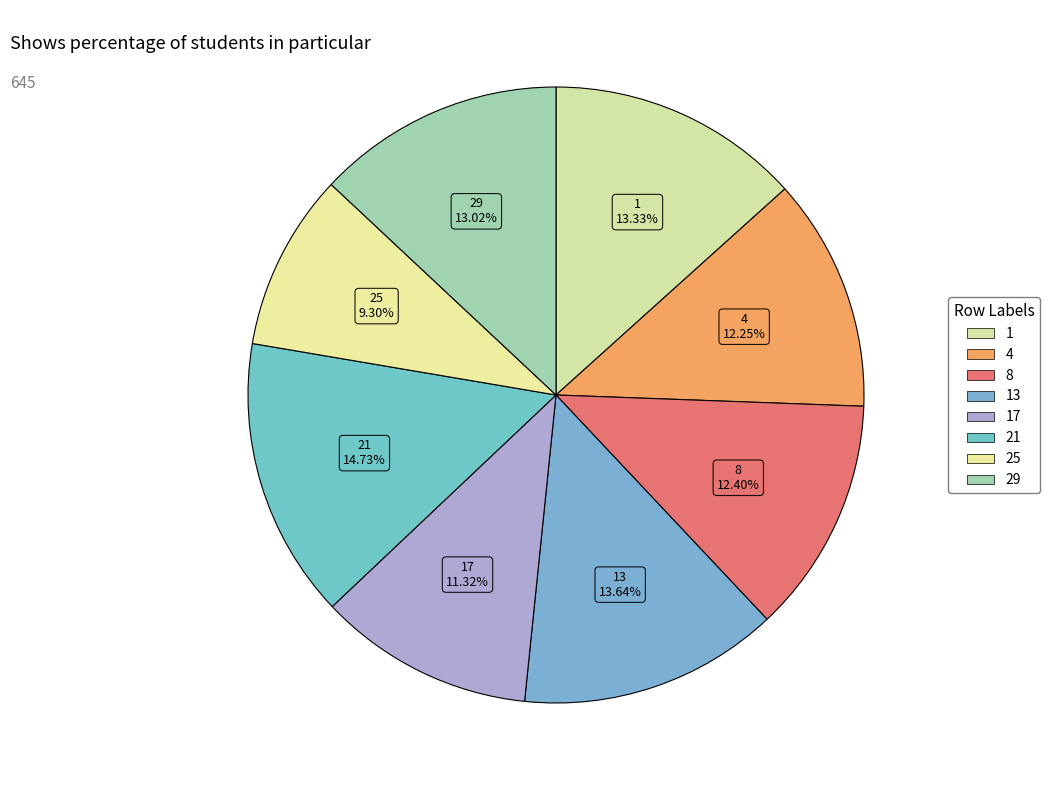

Count the number of slices in the pie.

8